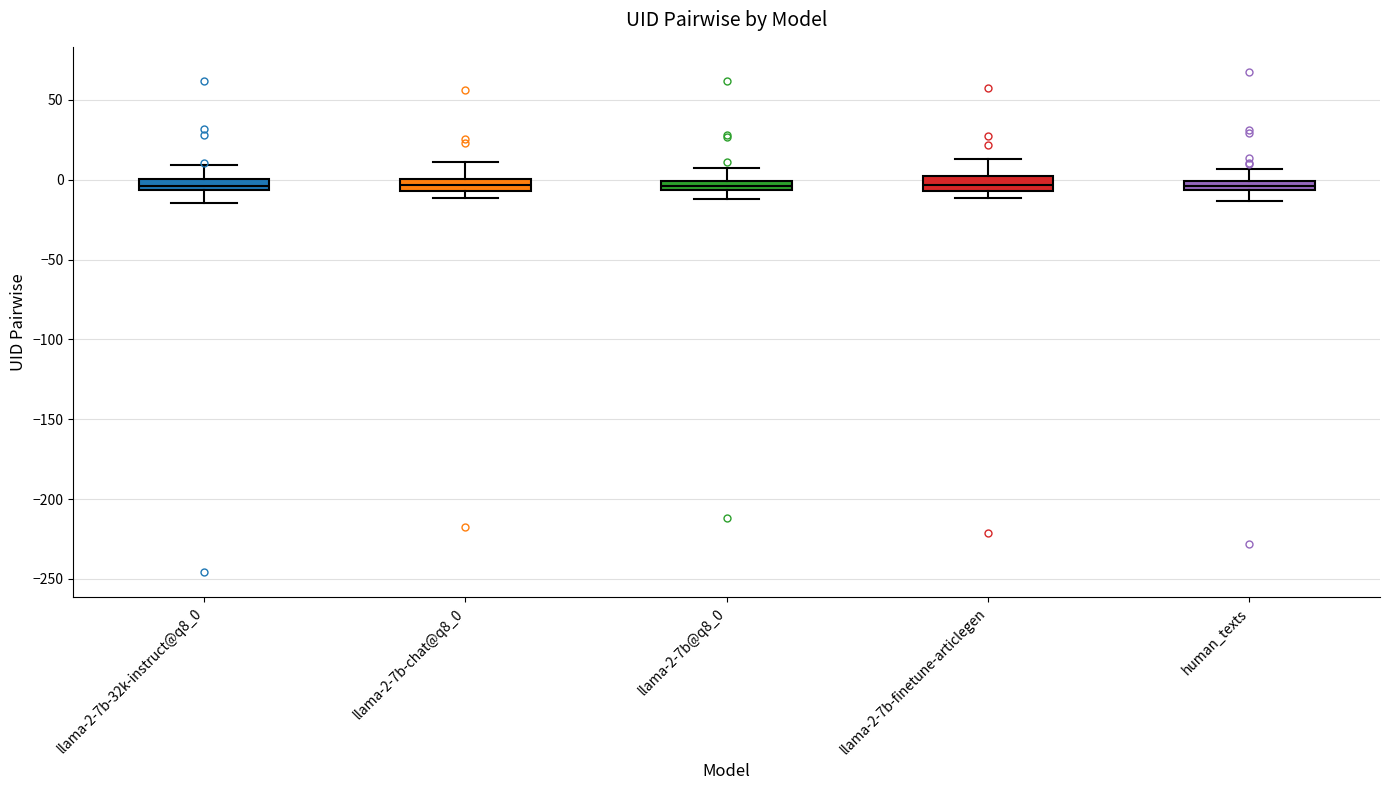

Where is the upper edge of the box for llama-2-7b@q8_0 on the y-axis? The values are not printed on the chart, so give them approximately, as read against the axis.

0